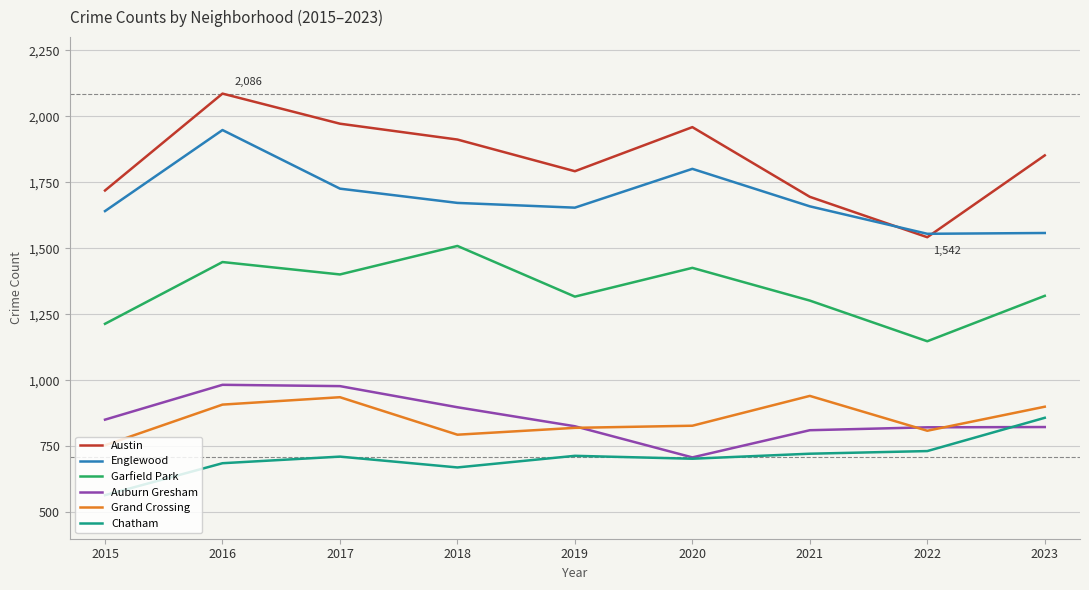

At which category is the sum across all series the highest?

2016